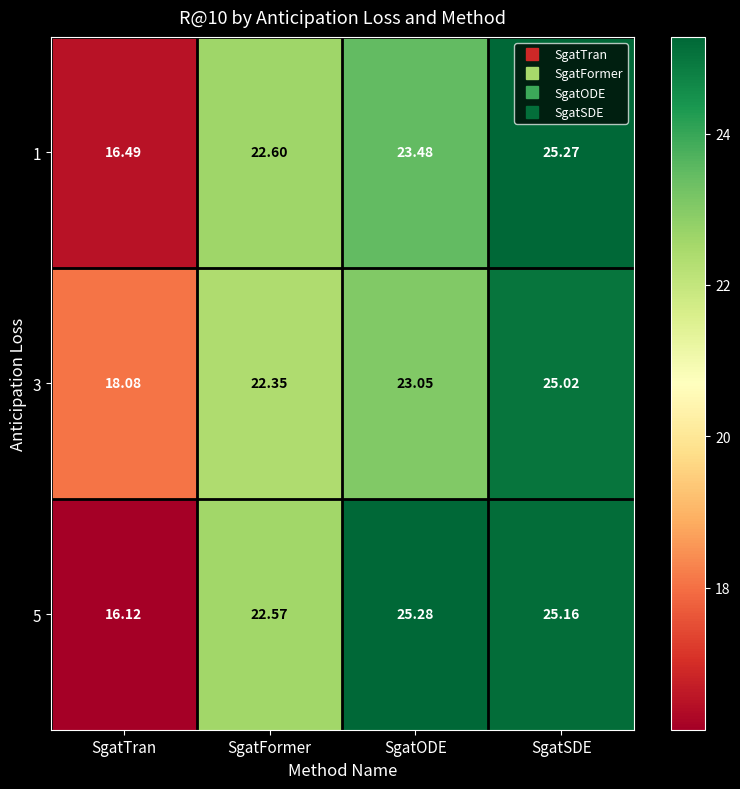

At SgatTran, list the series in order from smallest to largest.

5, 1, 3